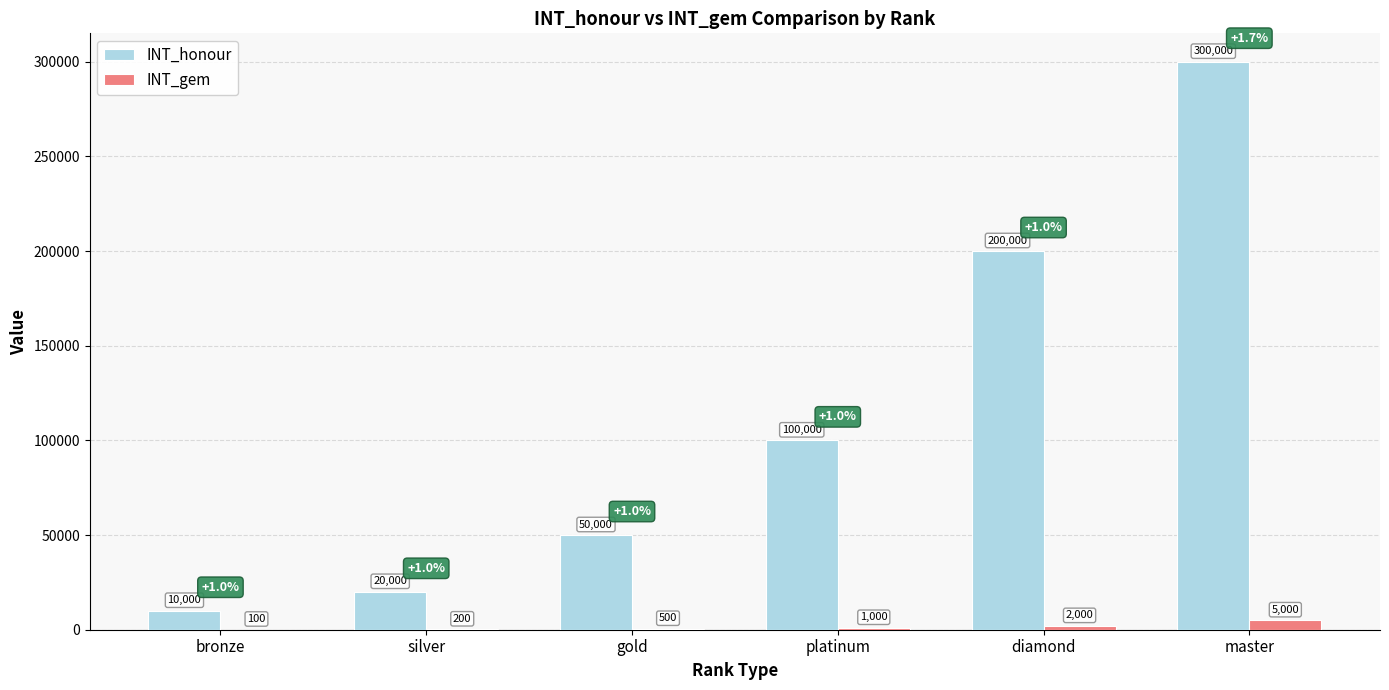

The INT_gem series shows 200 at silver. True or false?

True